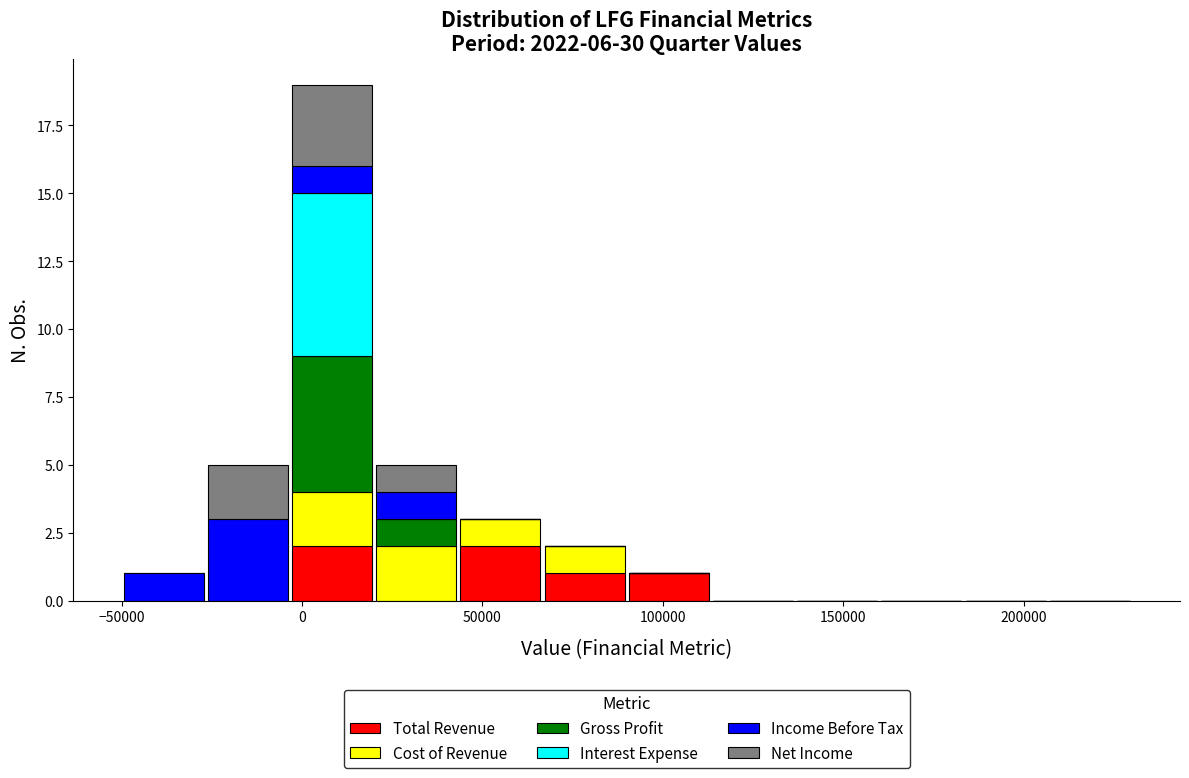

Which range on the x-axis has the tallest stacked bar (by total height)?

-5000 to 20000